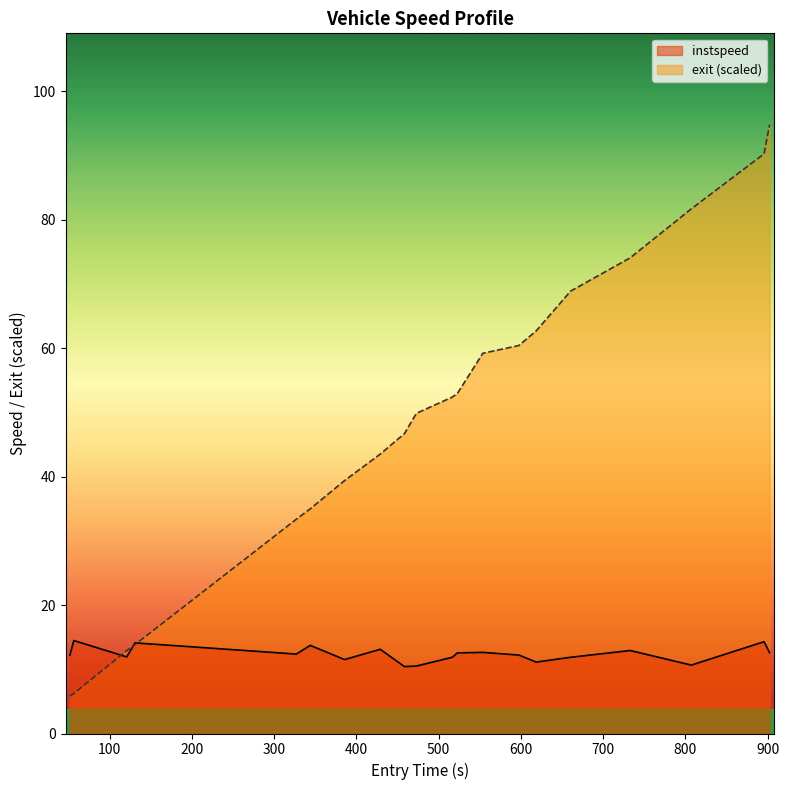

Rank the series by their average value, from lowest to highest.

instspeed, exit (scaled)